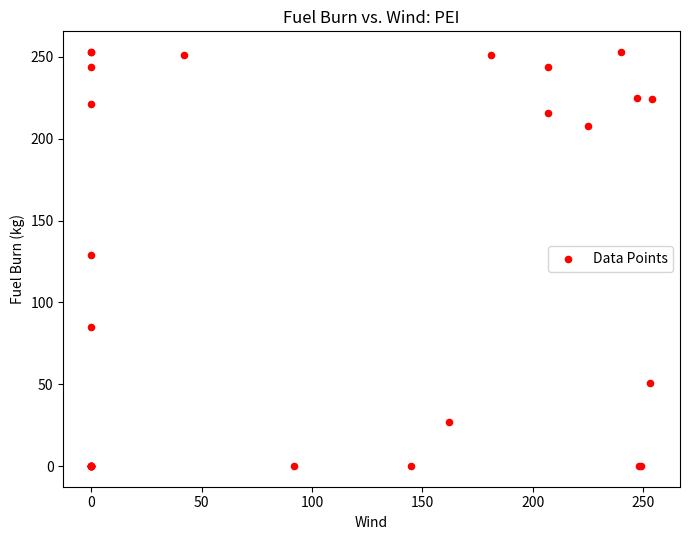

What Y value in the scatter plot is closest to 126?

129